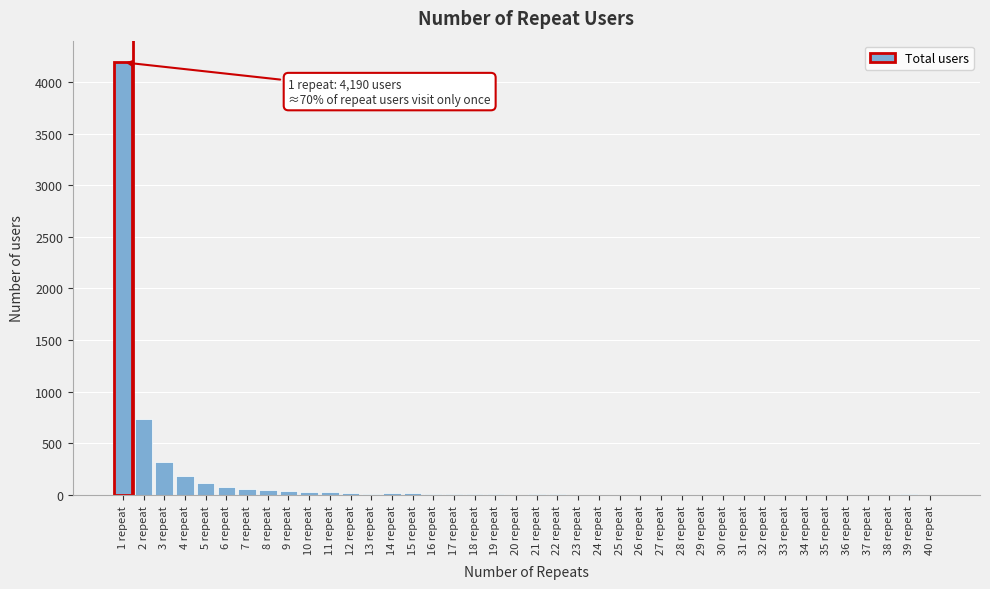

Which category has the highest value across all series?

1 repeat